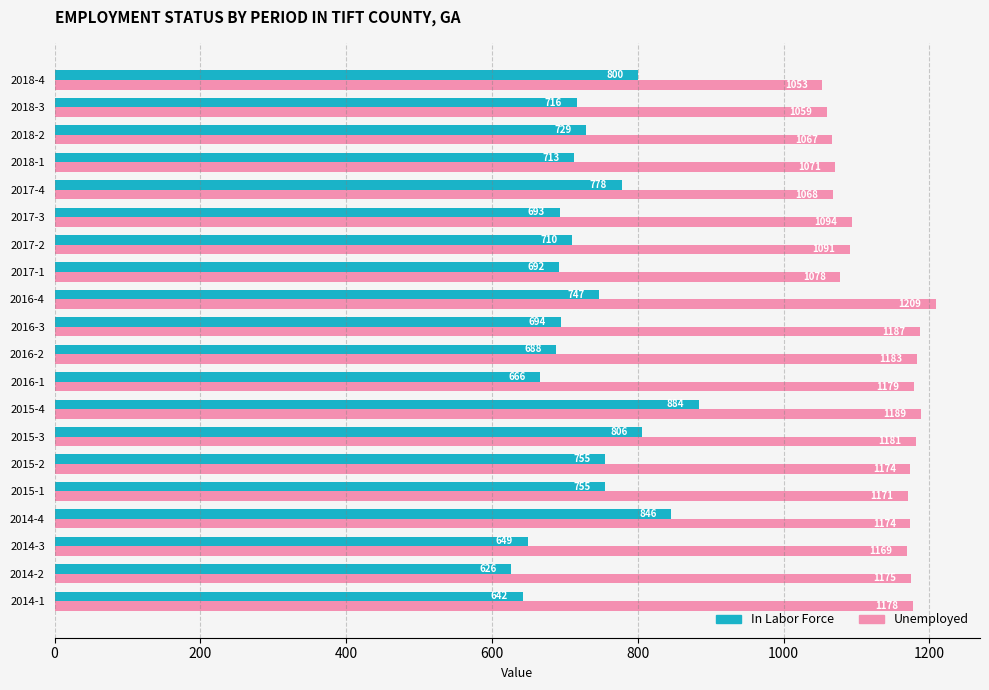

Rank the series by their maximum value, from highest to lowest.

Unemployed, In Labor Force